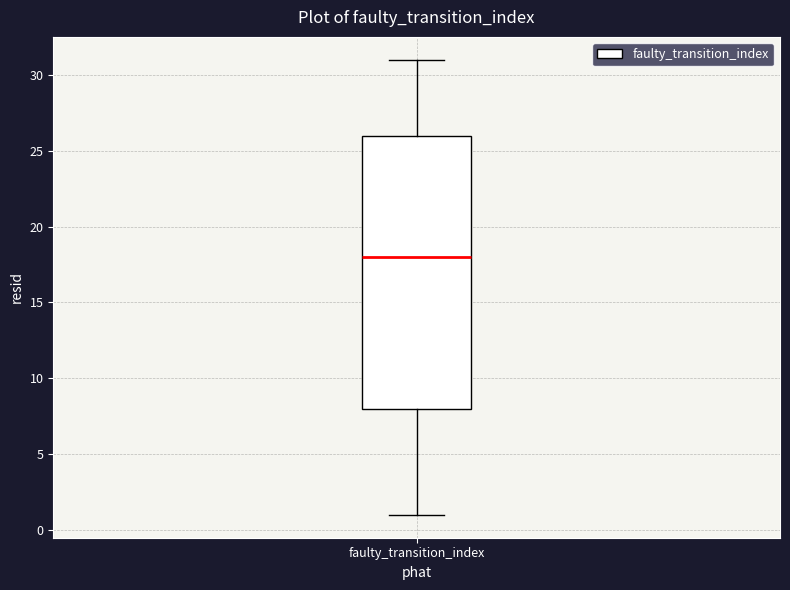

Read this box plot against the y-axis: the position of the median line, the range covered by the box, and the ends of both whiskers. The values are not printed on the chart, so give them approximately, as read against the axis.

median 18, box 8 to 26, whiskers 1 to 31